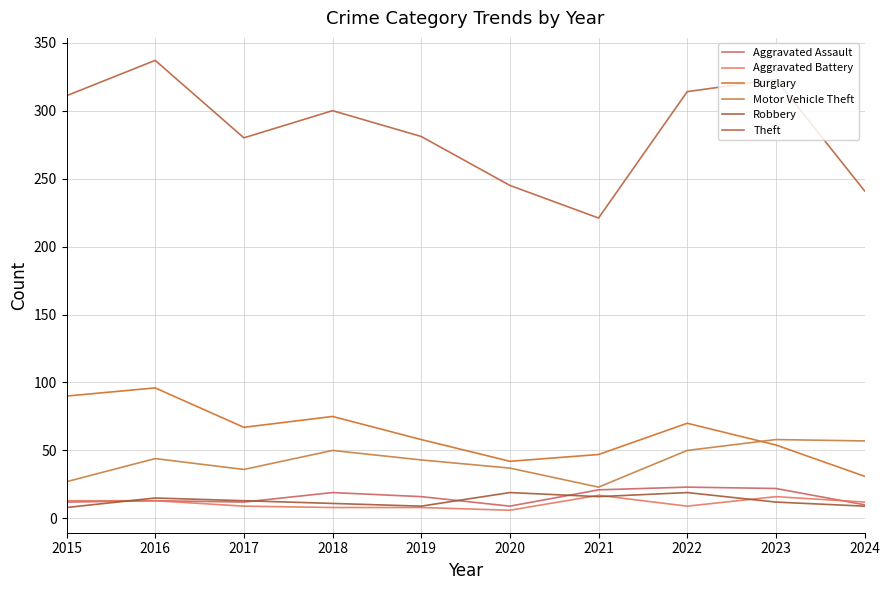

Reading left to right, transcribe all the data shown in this chart.

Aggravated Assault: 12	13	12	19	16	9	21	23	22	10
Aggravated Battery: 13	13	9	8	8	6	17	9	16	12
Burglary: 90	96	67	75	58	42	47	70	54	31
Motor Vehicle Theft: 27	44	36	50	43	37	23	50	58	57
Robbery: 8	15	13	11	9	19	16	19	12	9
Theft: 311	337	280	300	281	245	221	314	323	241